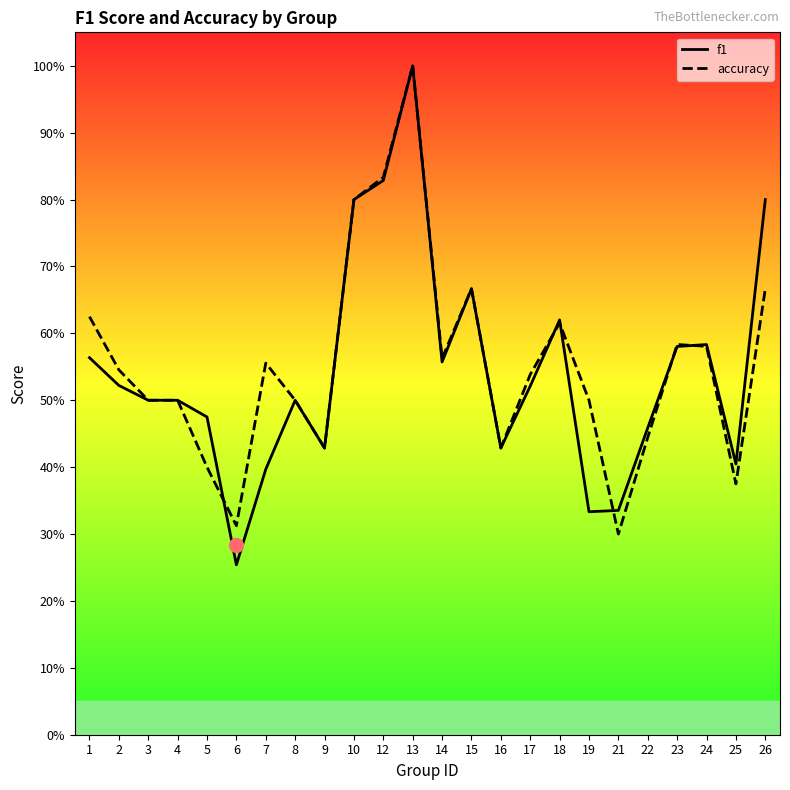

What is the difference between the highest and lowest values at 1?

0.1